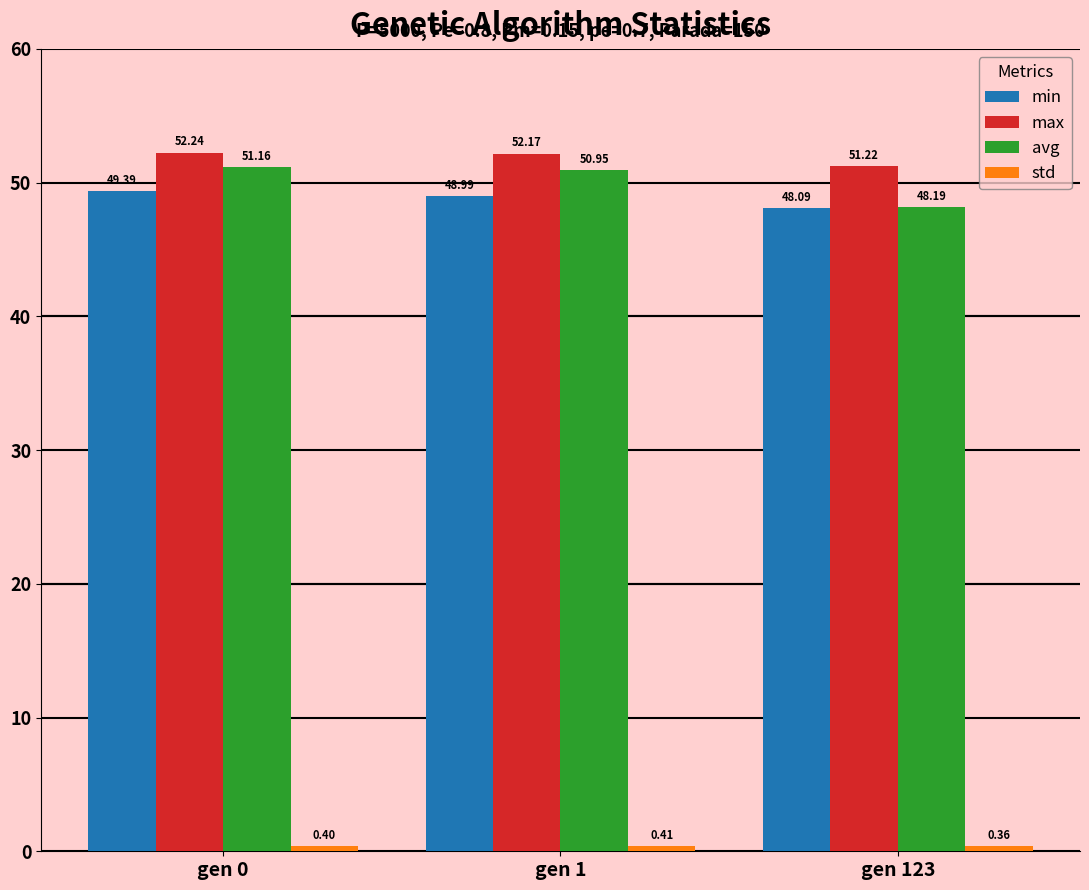

At how many categories does at least one series exceed 36?

3